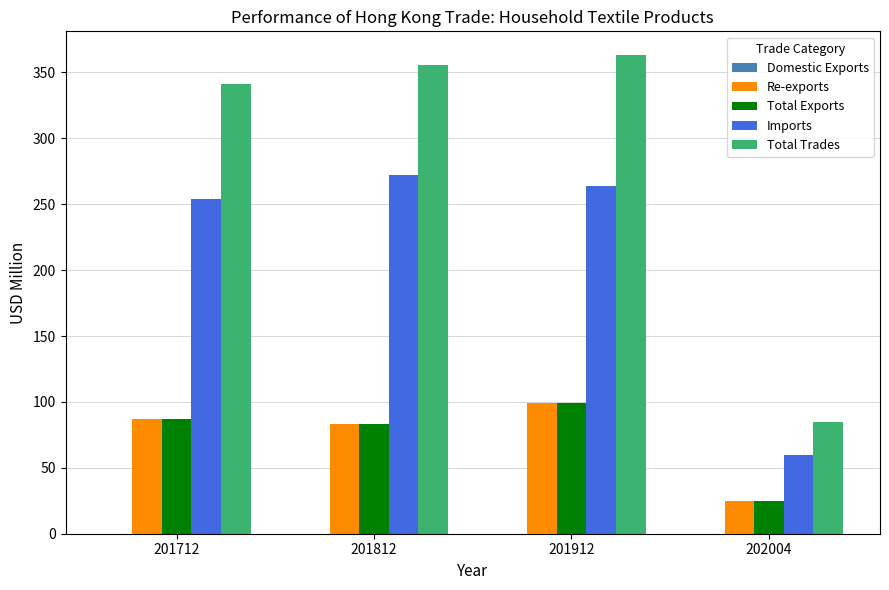

Where does the Total Trades series first go above 355?

201812